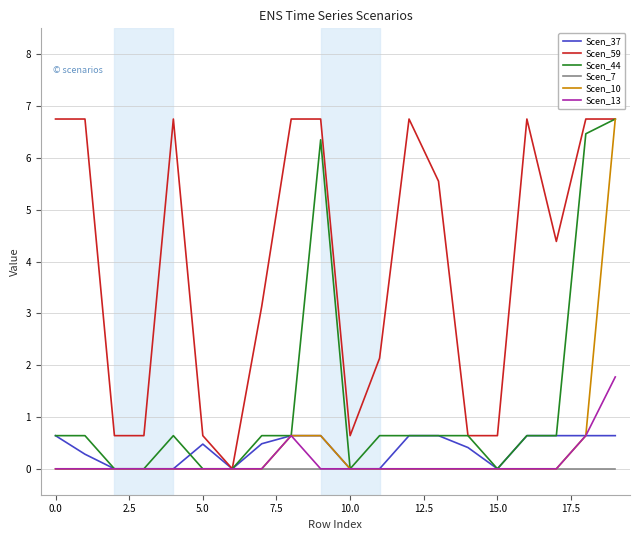

Count the number of data series in this chart.

6